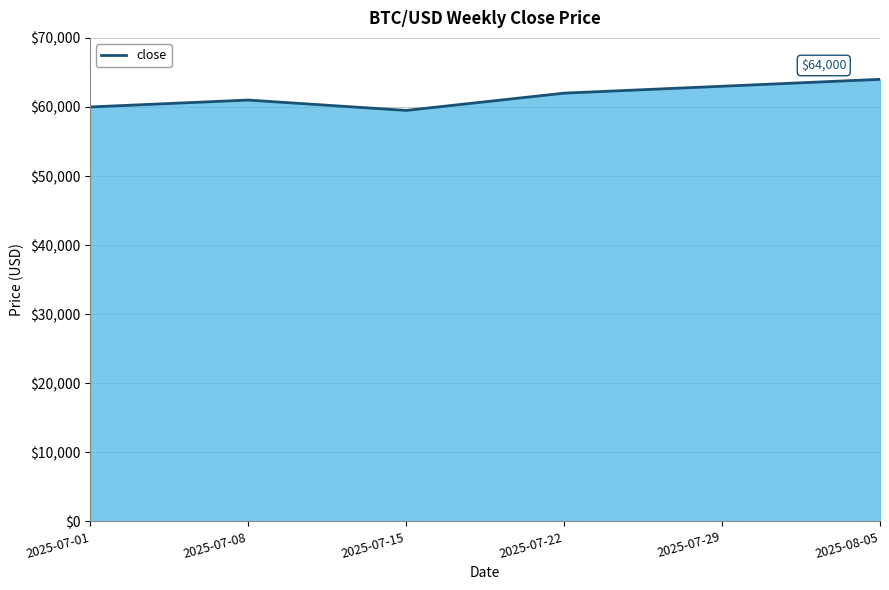

How many lines are shown in the chart?

1